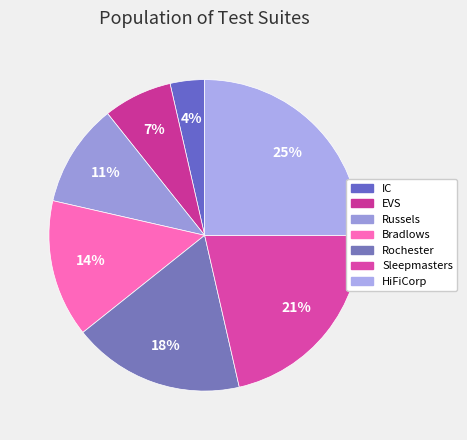

Count the number of slices in the pie.

7